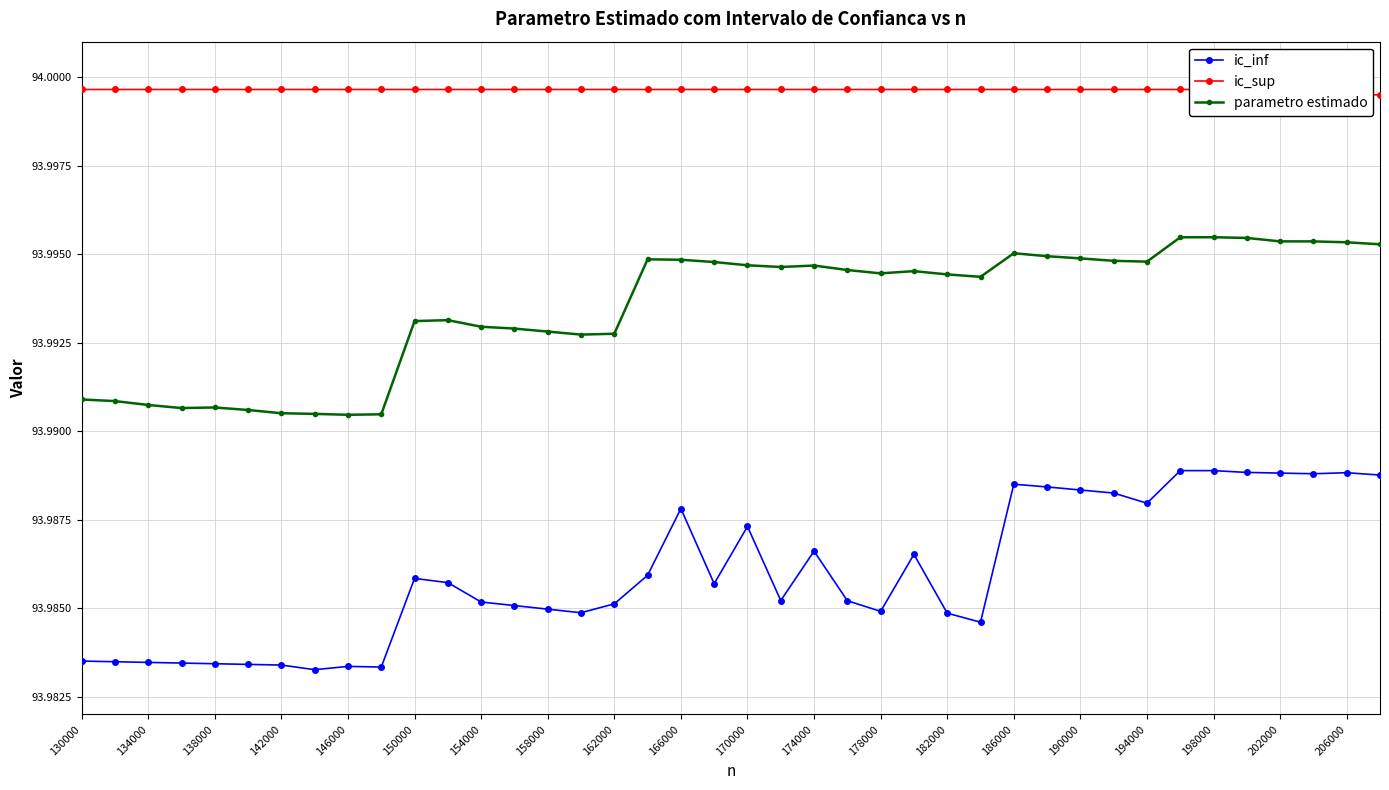

Reading left to right, transcribe all the data shown in this chart.

ic_inf: 94.0	94.0	94.0	94.0	94.0	94.0	94.0	94.0	94.0	94.0	94.0	94.0	94.0	94.0	94.0	94.0	94.0	94.0	94.0	94.0	94.0	94.0	94.0	94.0	94.0	94.0	94.0	94.0	94.0	94.0	94.0	94.0	94.0	94.0	94.0	94.0	94.0	94.0	94.0	94.0
ic_sup: 94.0	94.0	94.0	94.0	94.0	94.0	94.0	94.0	94.0	94.0	94.0	94.0	94.0	94.0	94.0	94.0	94.0	94.0	94.0	94.0	94.0	94.0	94.0	94.0	94.0	94.0	94.0	94.0	94.0	94.0	94.0	94.0	94.0	94.0	94.0	94.0	94.0	94.0	94.0	94.0
parametro estimado: 94.0	94.0	94.0	94.0	94.0	94.0	94.0	94.0	94.0	94.0	94.0	94.0	94.0	94.0	94.0	94.0	94.0	94.0	94.0	94.0	94.0	94.0	94.0	94.0	94.0	94.0	94.0	94.0	94.0	94.0	94.0	94.0	94.0	94.0	94.0	94.0	94.0	94.0	94.0	94.0